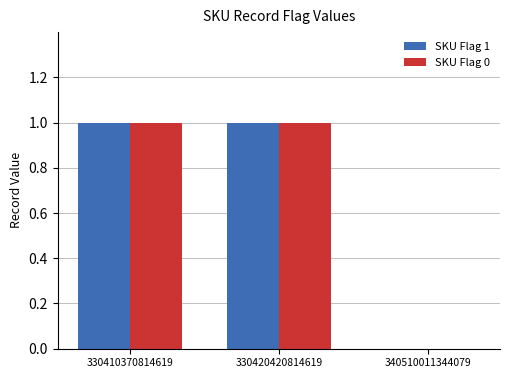

How many groups of bars are there?

3